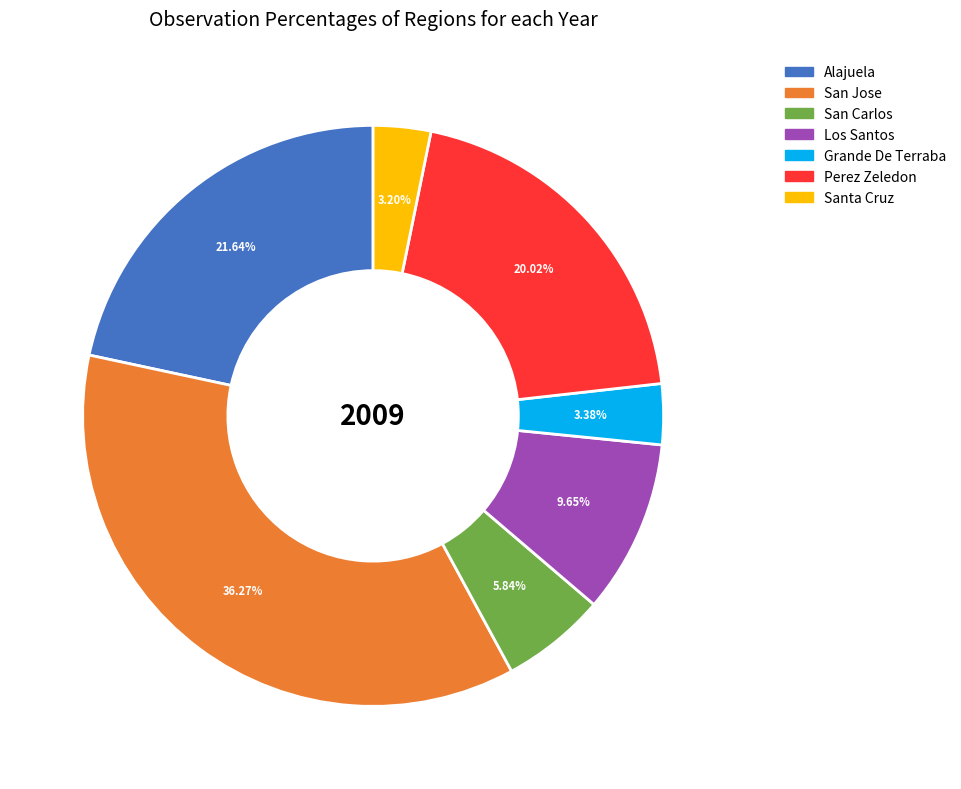

Count the number of slices in the pie.

7